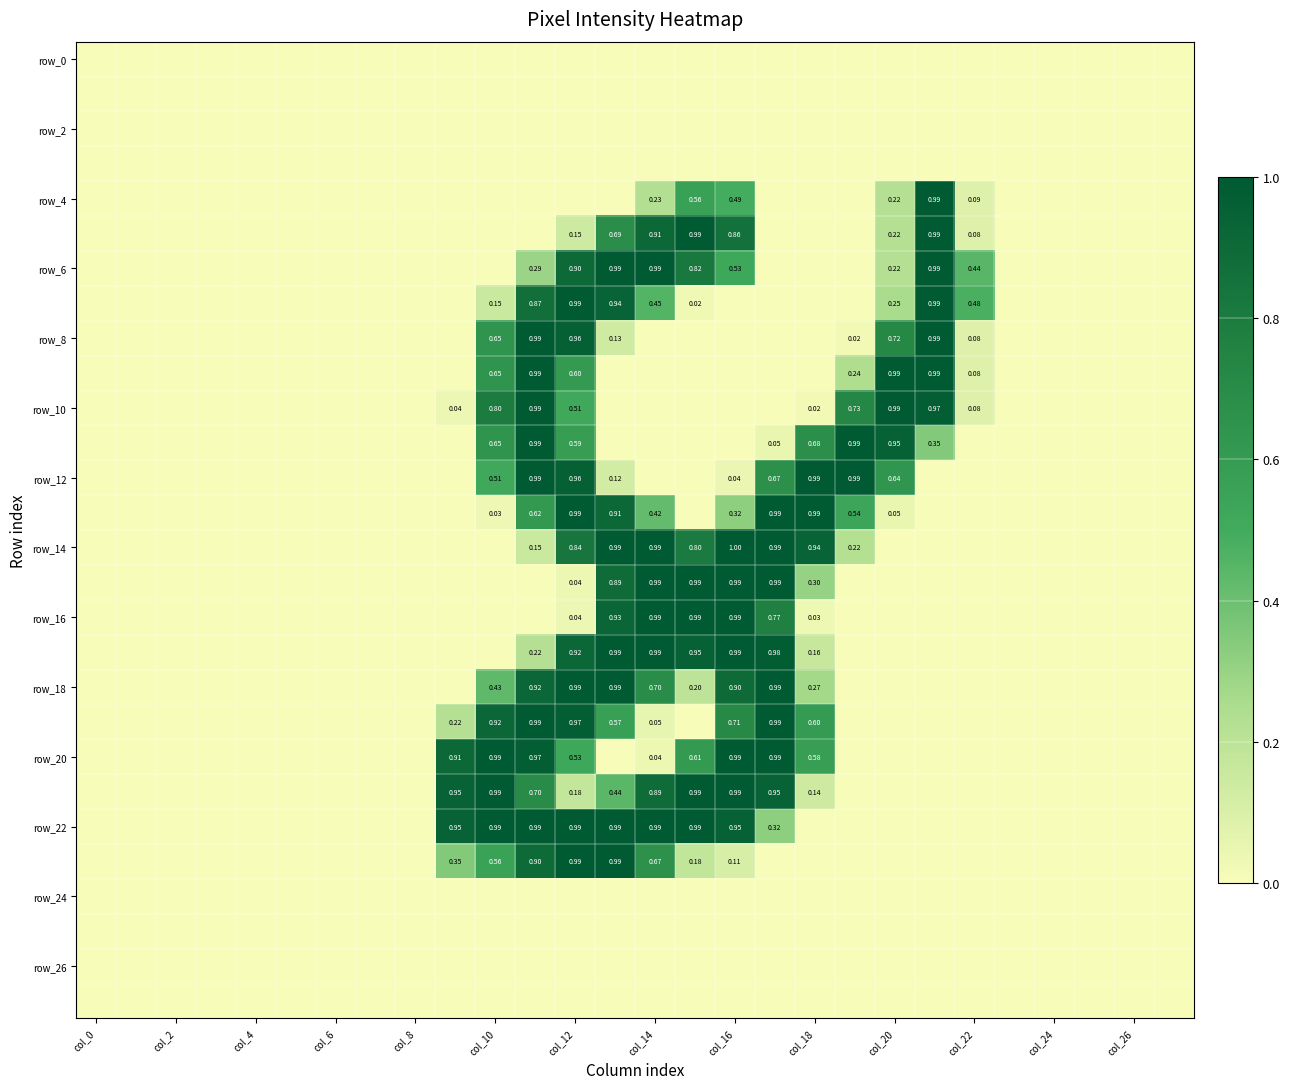

What is the difference between the highest and lowest values at 21?

1.0